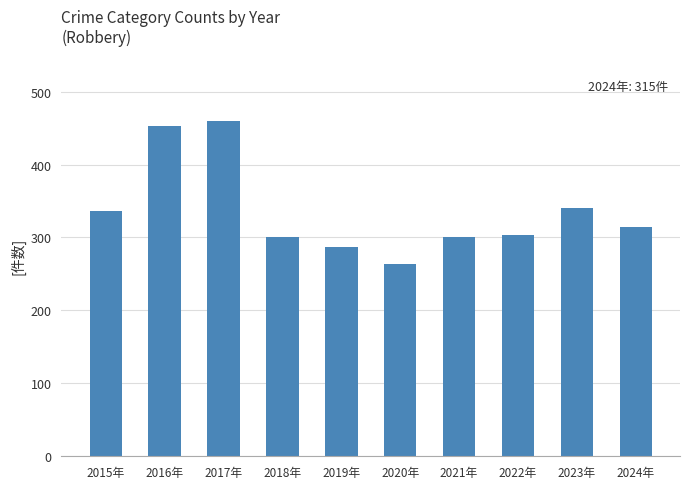

The value at 2024年 is 315. True or false?

True